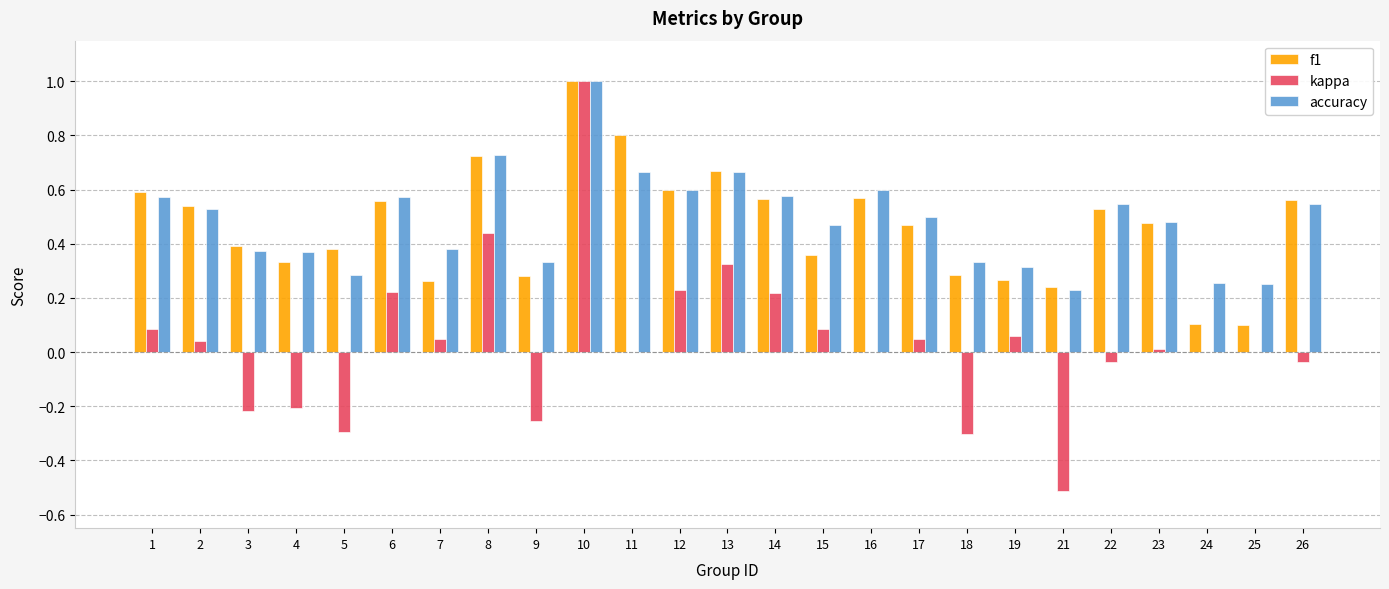

What is the highest value of the accuracy series?

1.0